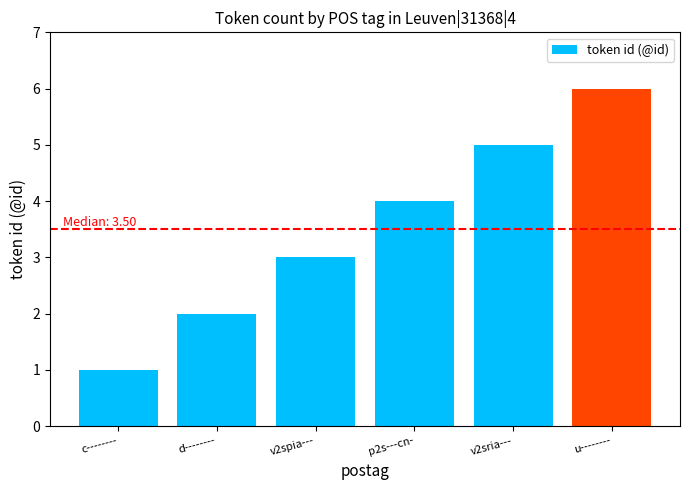

List the labels in order of value, smallest first.

c--------, d--------, v2spia---, p2s---cn-, v2sria---, u--------